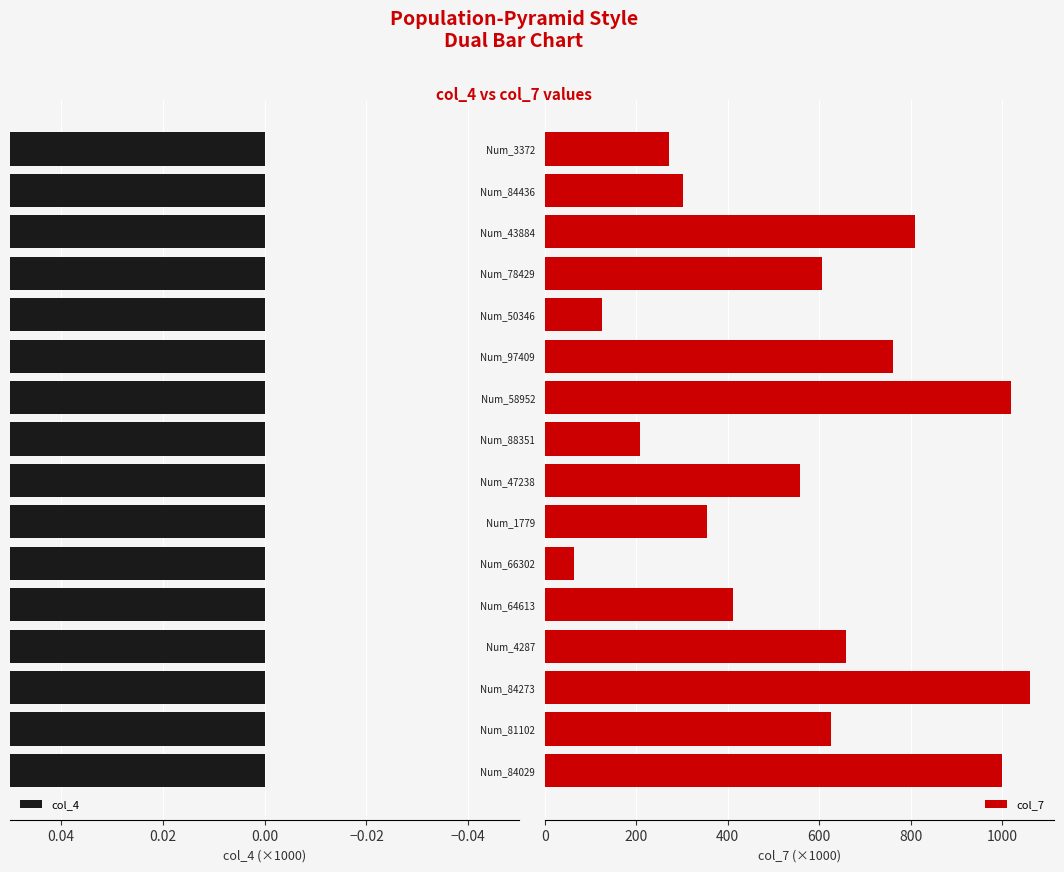

Is it true that col_7 equals 63.7 at Num_66302?

True